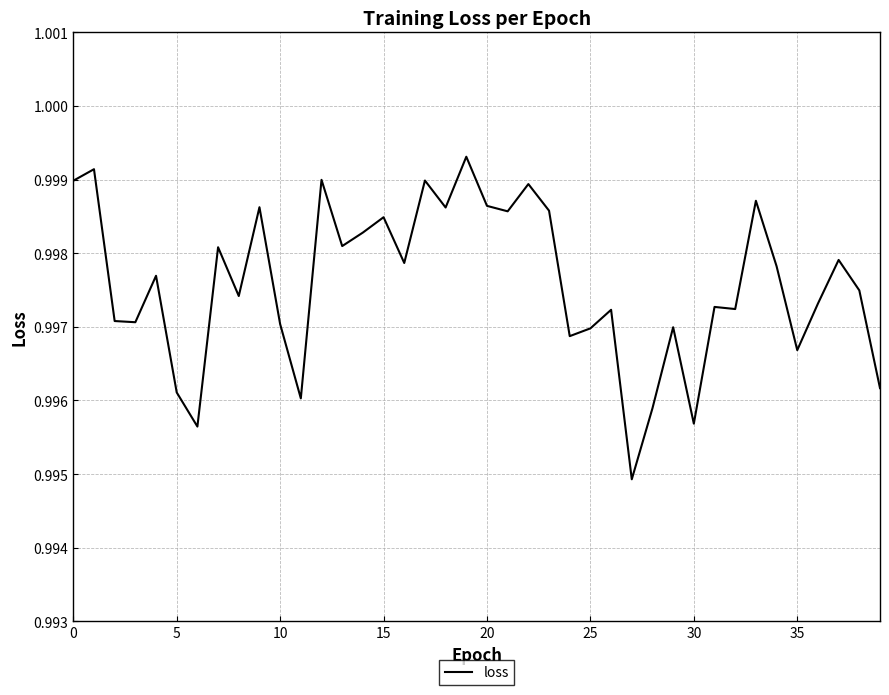

Reading right to left, what are all the values shown in this chart?

1.0	1.0	1.0	1.0	1.0	1.0	1.0	1.0	1.0	1.0	1.0	1.0	1.0	1.0	1.0	1.0	1.0	1.0	1.0	1.0	1.0	1.0	1.0	1.0	1.0	1.0	1.0	1.0	1.0	1.0	1.0	1.0	1.0	1.0	1.0	1.0	1.0	1.0	1.0	1.0